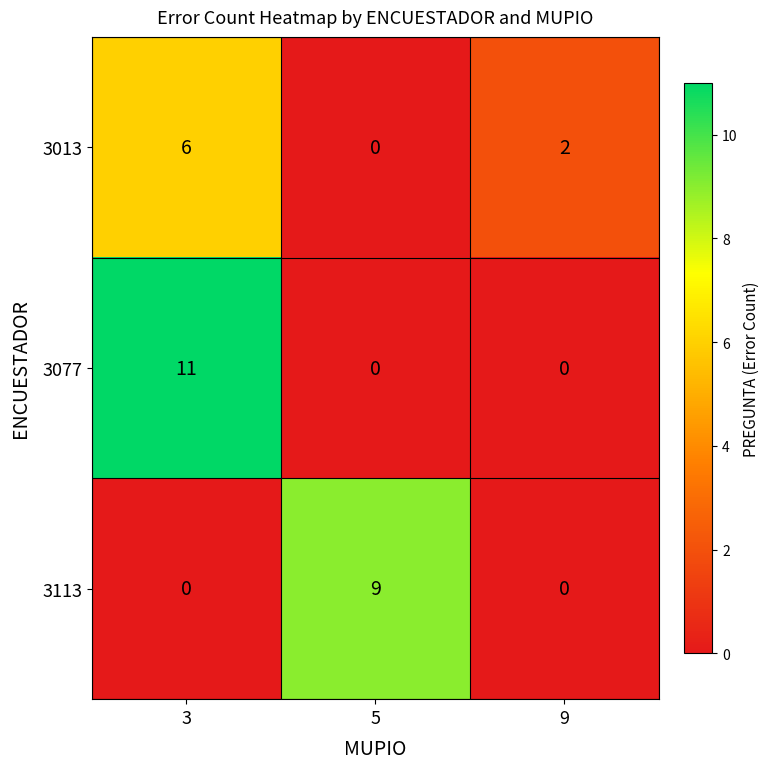

What is the difference between the highest and lowest values at 5?

9